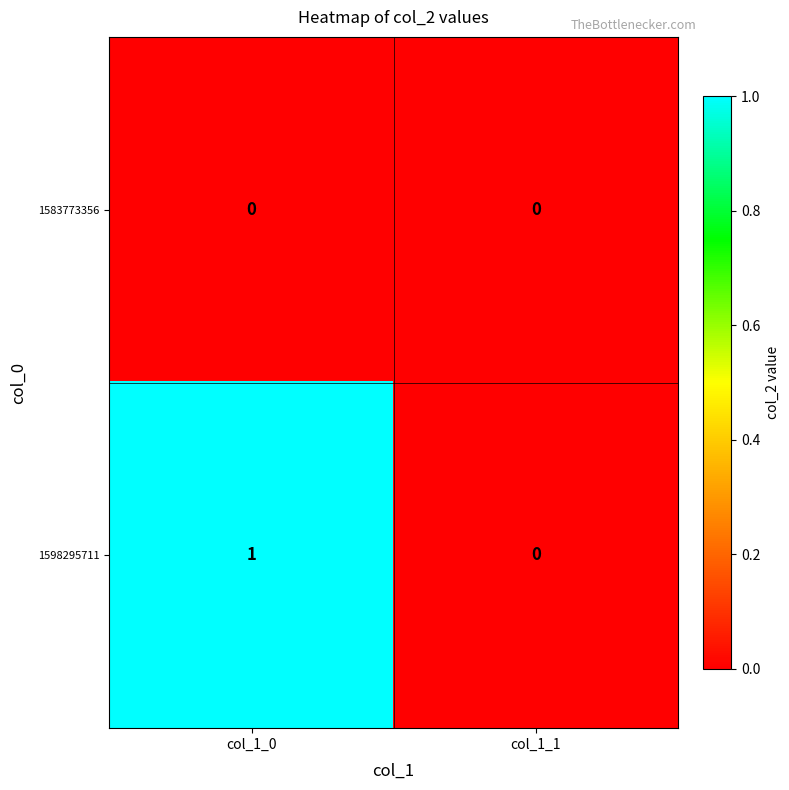

Rank the categories by 1598295711 value from highest to lowest.

col_1_0, col_1_1